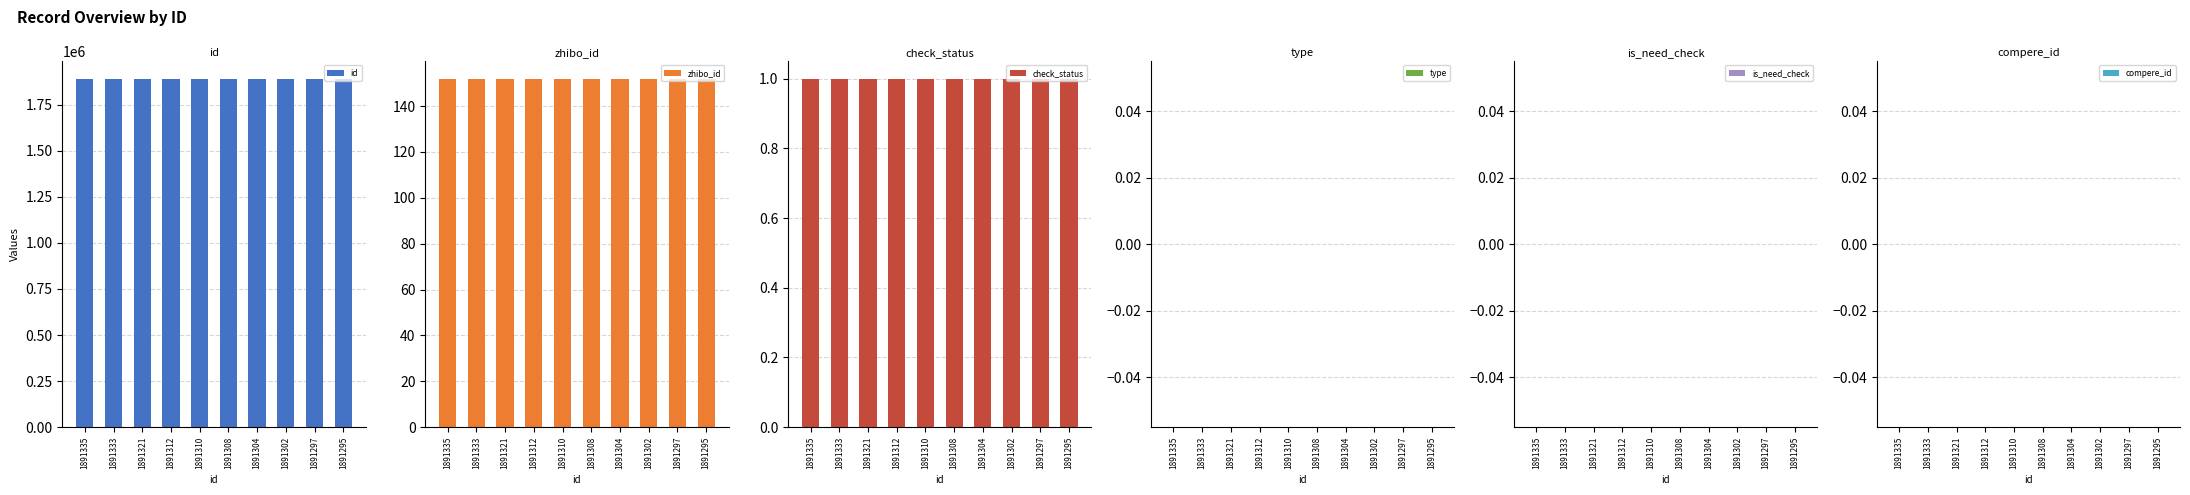

Which series has the largest range (max minus min)?

id